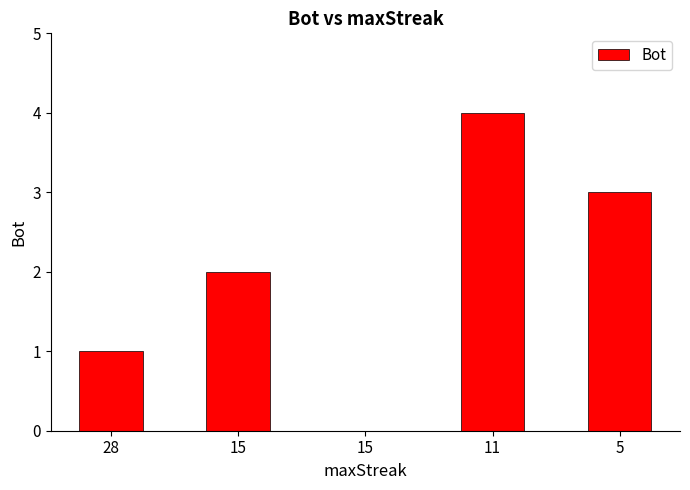

Rank the categories by value from highest to lowest.

11, 5, 15, 28, 15